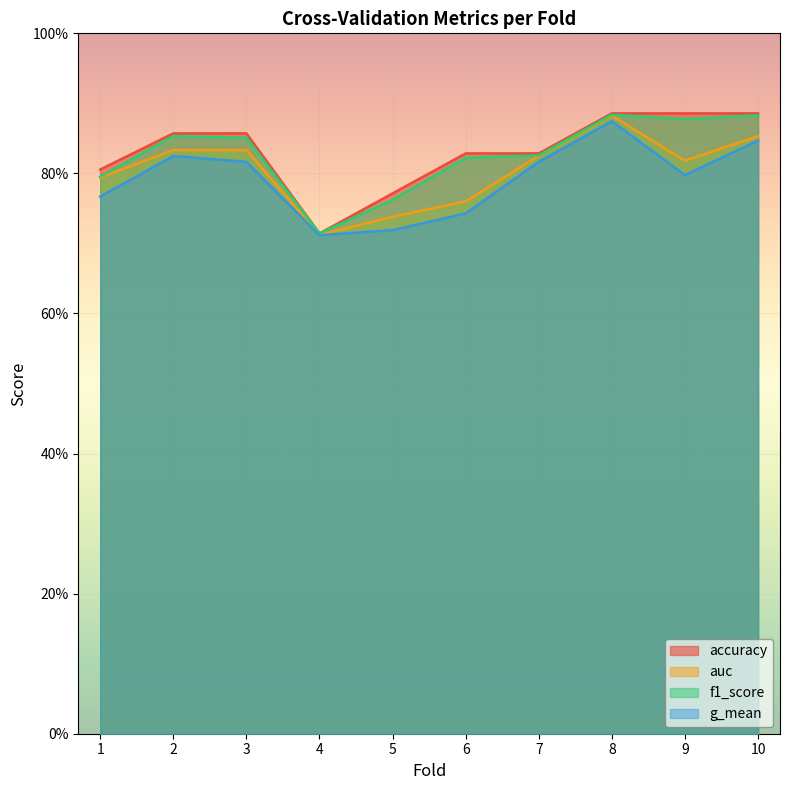

At which label does accuracy reach its minimum?

4